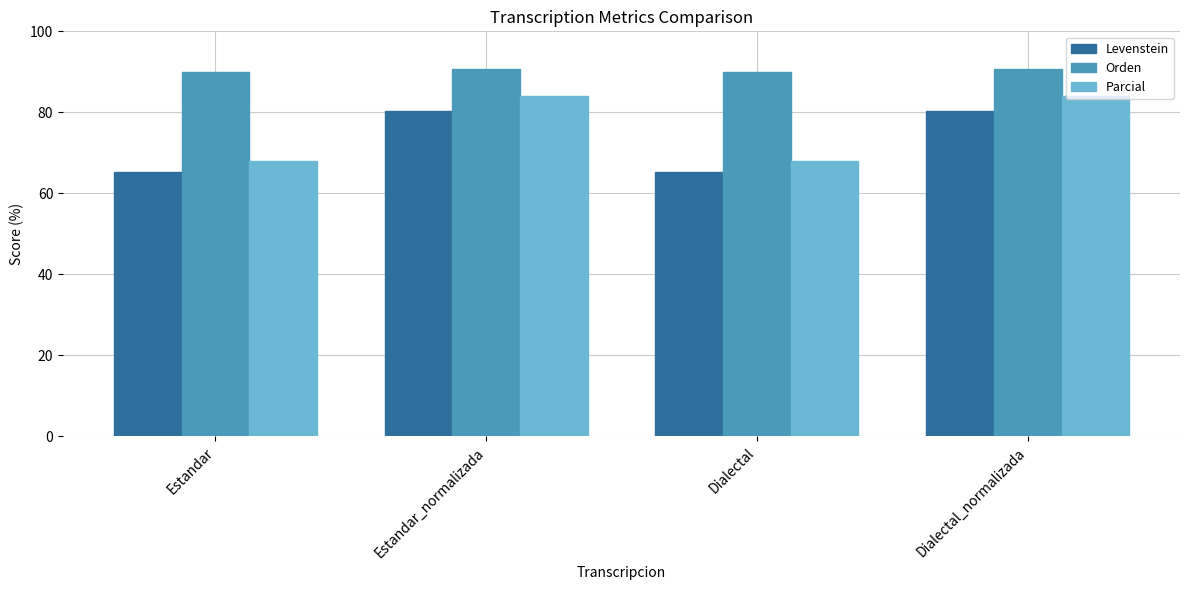

Which series has the widest spread of values?

Parcial